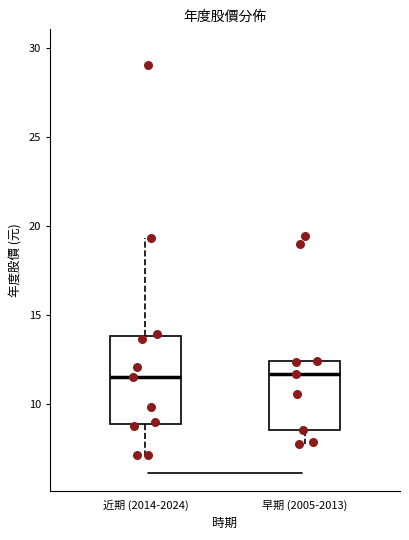

Comparing the boxes themselves (not the whiskers), which one is the tallest?

近期 (2014-2024)